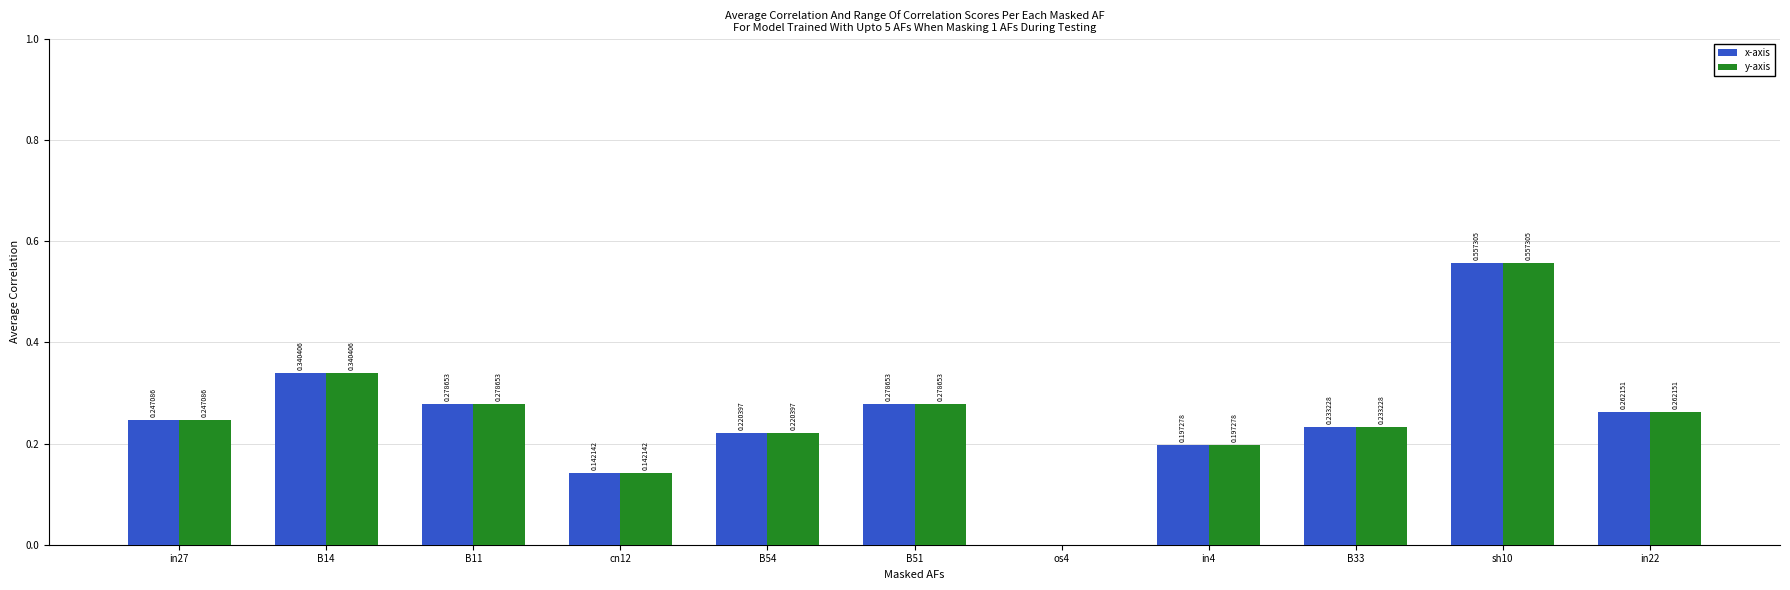

Is the value of y-axis at B14 greater than the value of x-axis at B51?

Yes